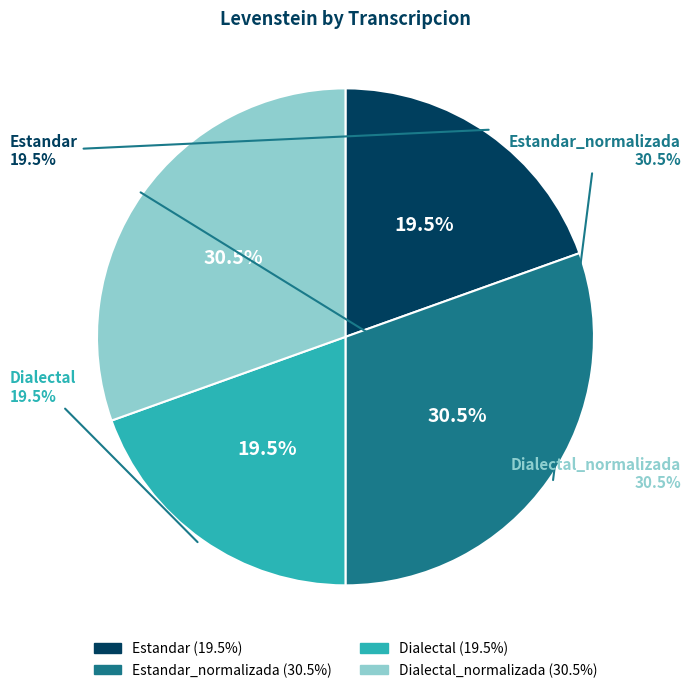

Is it true that Estandar is 29% of the pie?

False